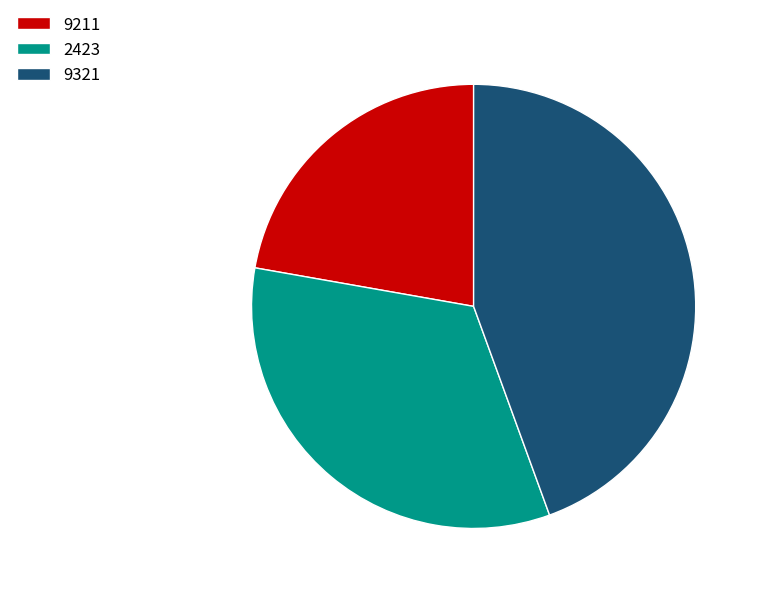

Approximately how many times larger is the value at 9321 compared to 2423?

1.3